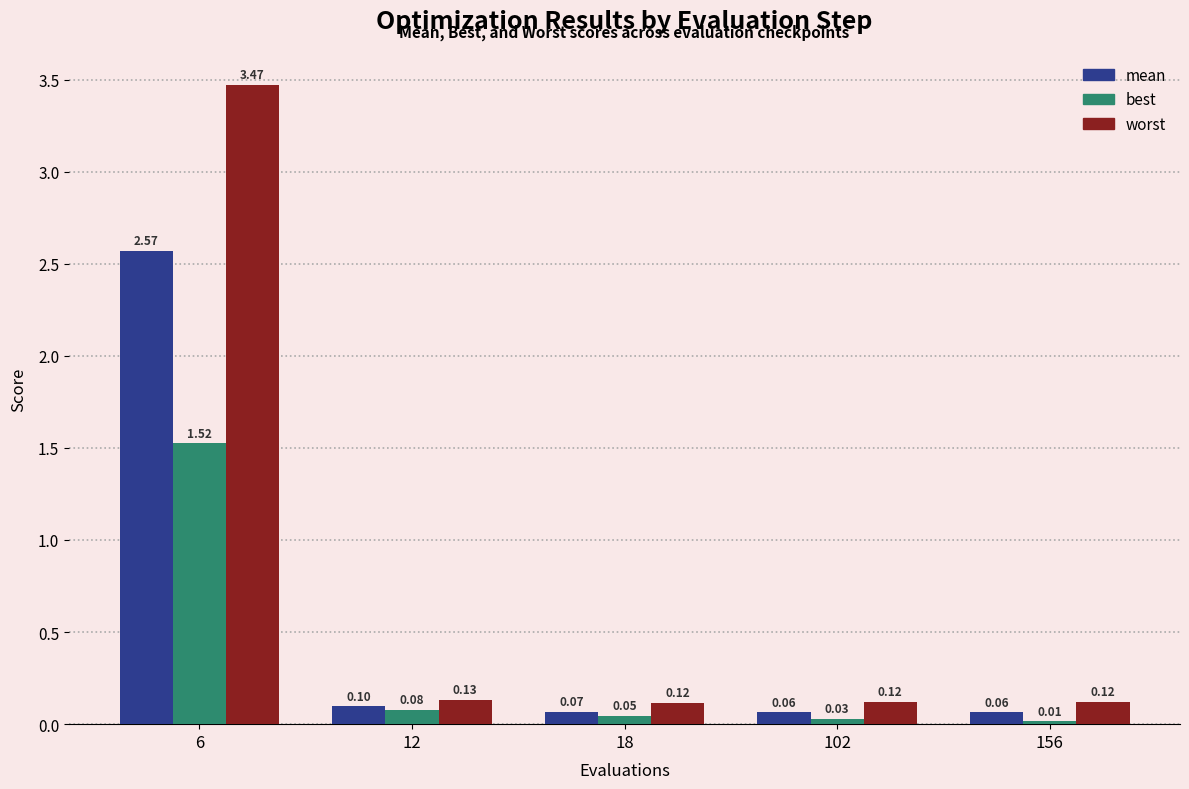

What is the spread (max minus min) of values at 156?

0.1